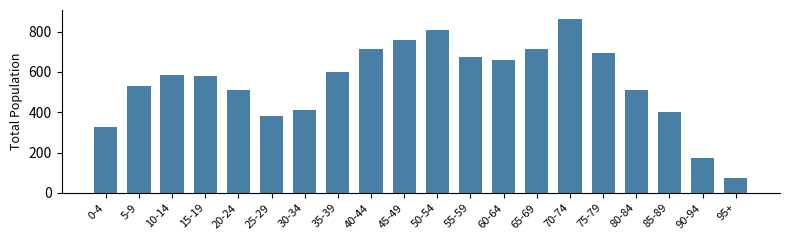

What is the approximate value at 0-4, to the nearest 10?

330